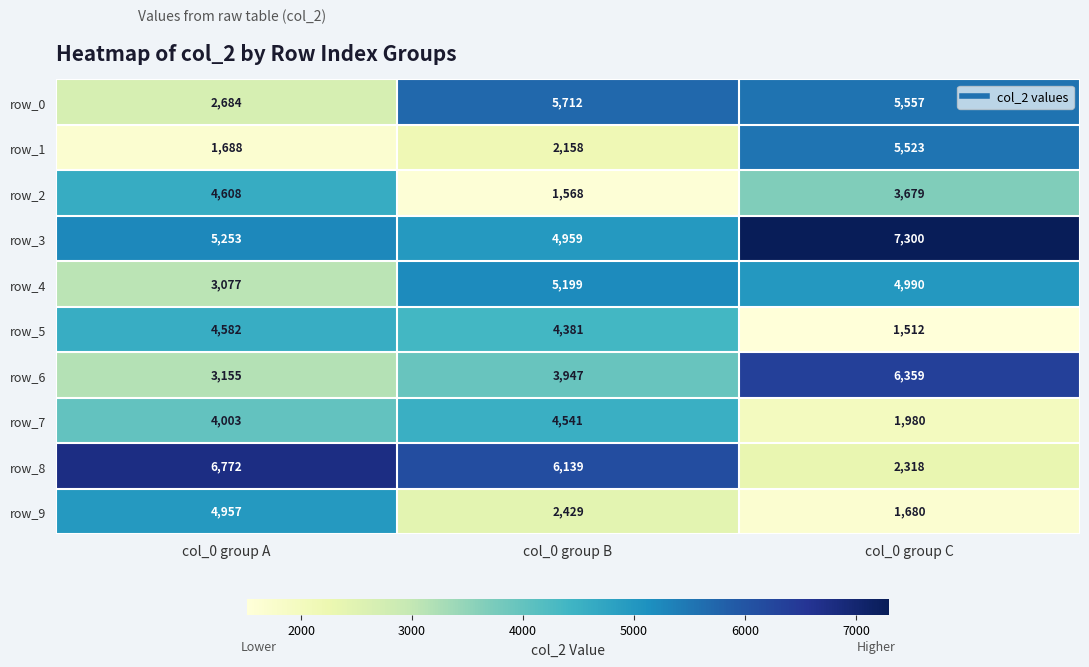

Reading left to right, what are all the values shown in this chart?

row_0: 2684	5712	5557
row_1: 1688	2158	5523
row_2: 4608	1568	3679
row_3: 5253	4959	7300
row_4: 3077	5199	4990
row_5: 4582	4381	1512
row_6: 3155	3947	6359
row_7: 4003	4541	1980
row_8: 6772	6139	2318
row_9: 4957	2429	1680